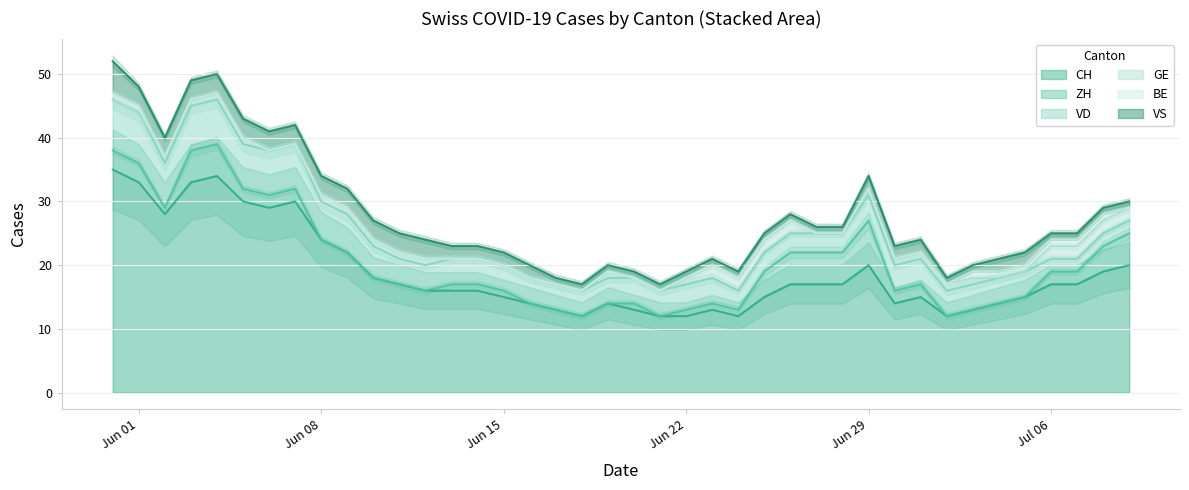

What is the maximum value for BE?

1